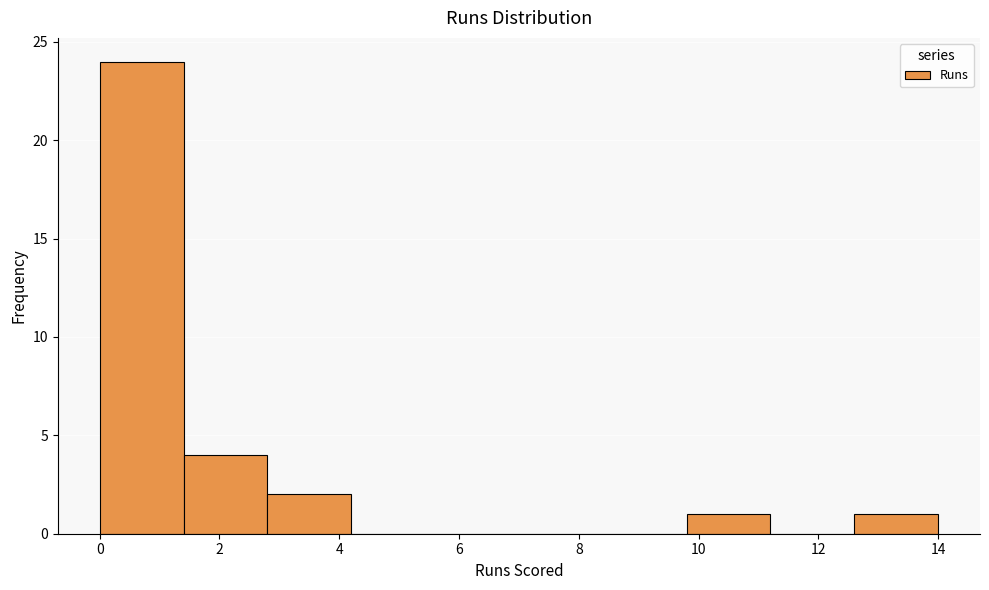

Over which range of the x-axis is the bar tallest?

0.0 to 1.4